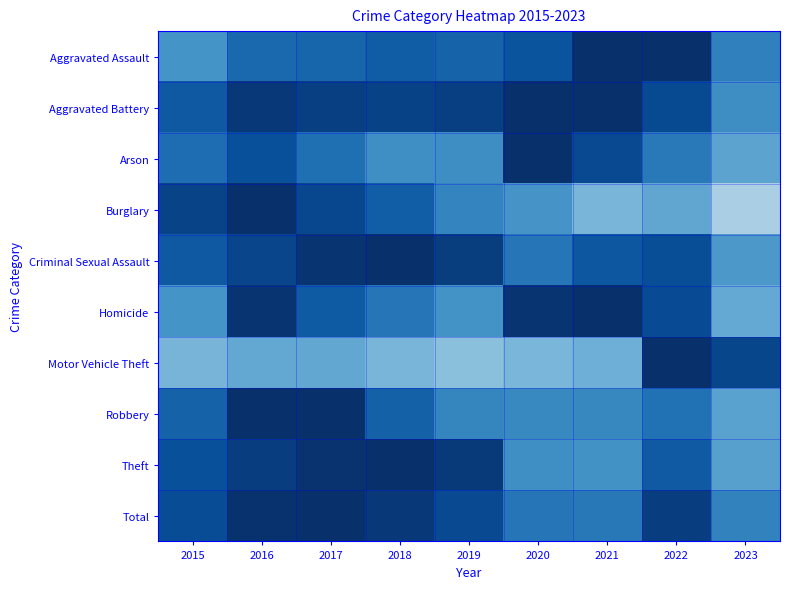

What is the spread (max minus min) of values at 2018?

0.5